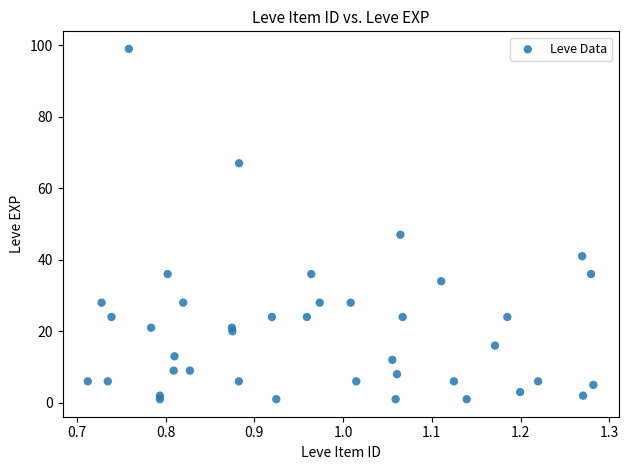

What Y value in the scatter plot is closest to 50?

47